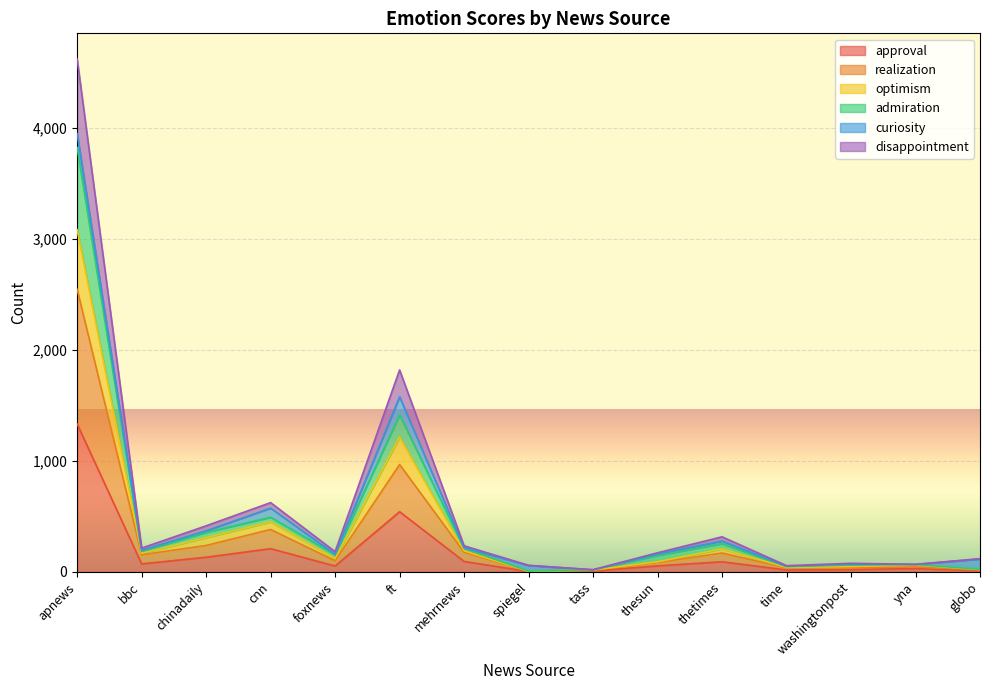

Between spiegel and thesun, which series saw the biggest shift?

admiration